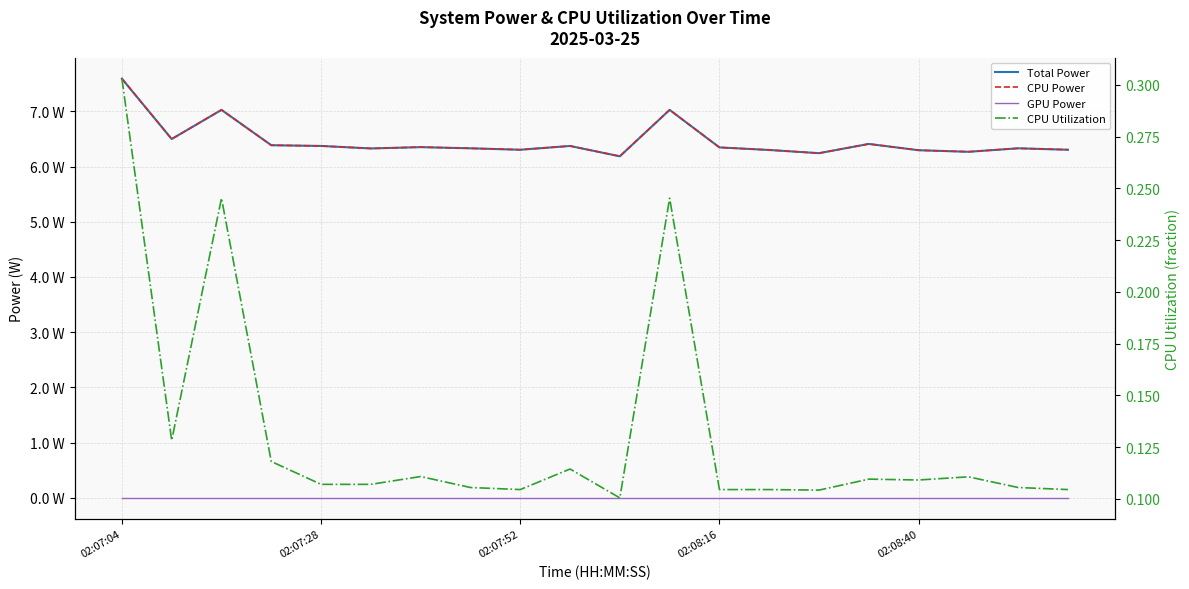

At 14, list the series in order from smallest to largest.

GPU Power, CPU Utilization, Total Power, CPU Power